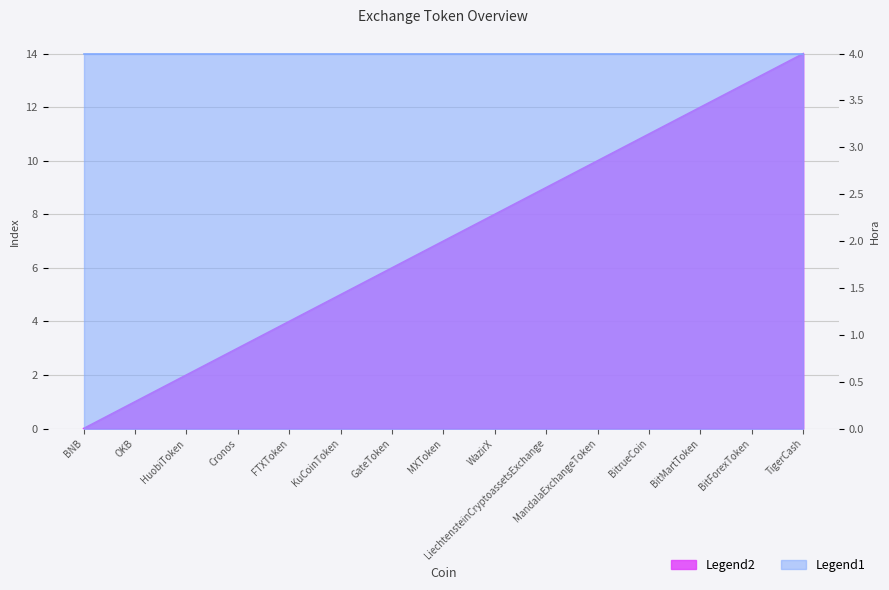

List the labels in order of value, smallest first.

BNB, OKB, HuobiToken, Cronos, FTXToken, KuCoinToken, GateToken, MXToken, WazirX, LiechtensteinCryptoassetsExchange, MandalaExchangeToken, BitrueCoin, BitMartToken, BitForexToken, TigerCash